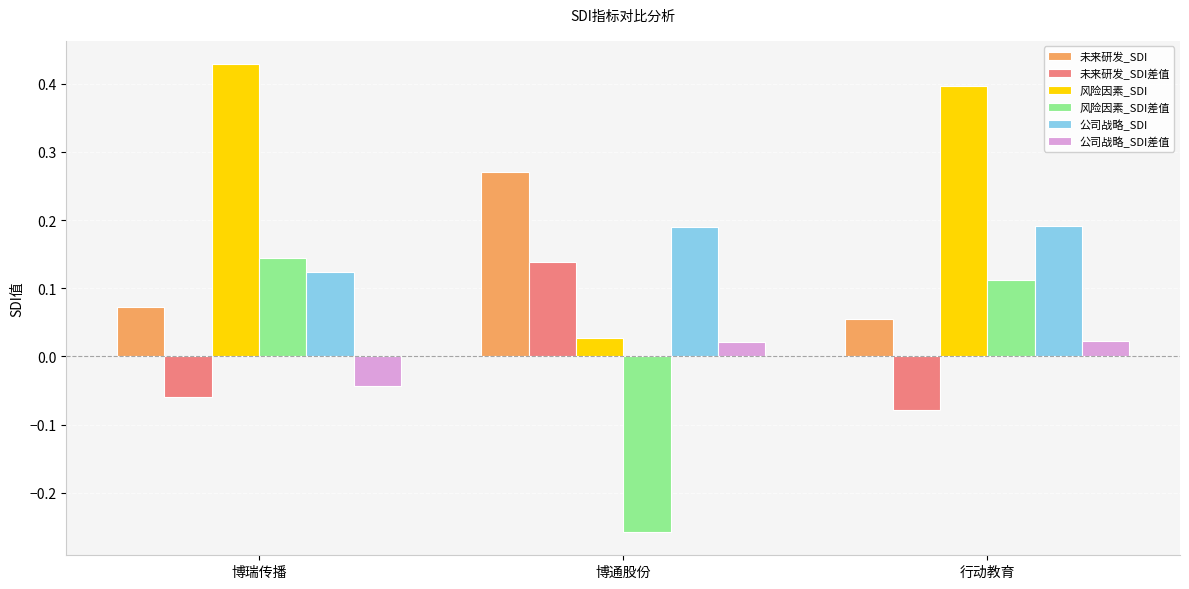

Which category has the highest value in the 未来研发_SDI series?

博通股份